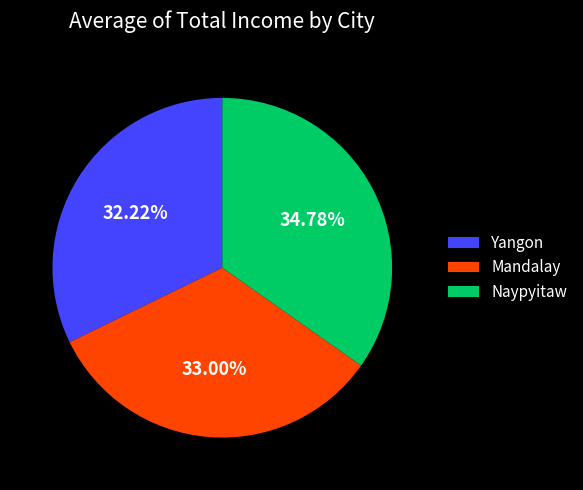

Approximately how many times larger is the value at Naypyitaw compared to Yangon?

1.1